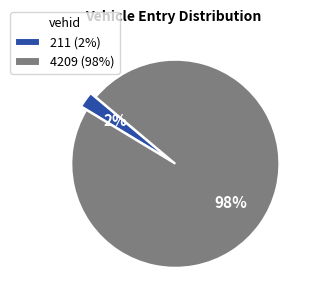

Is it true that 4209 is 98% of the pie?

True